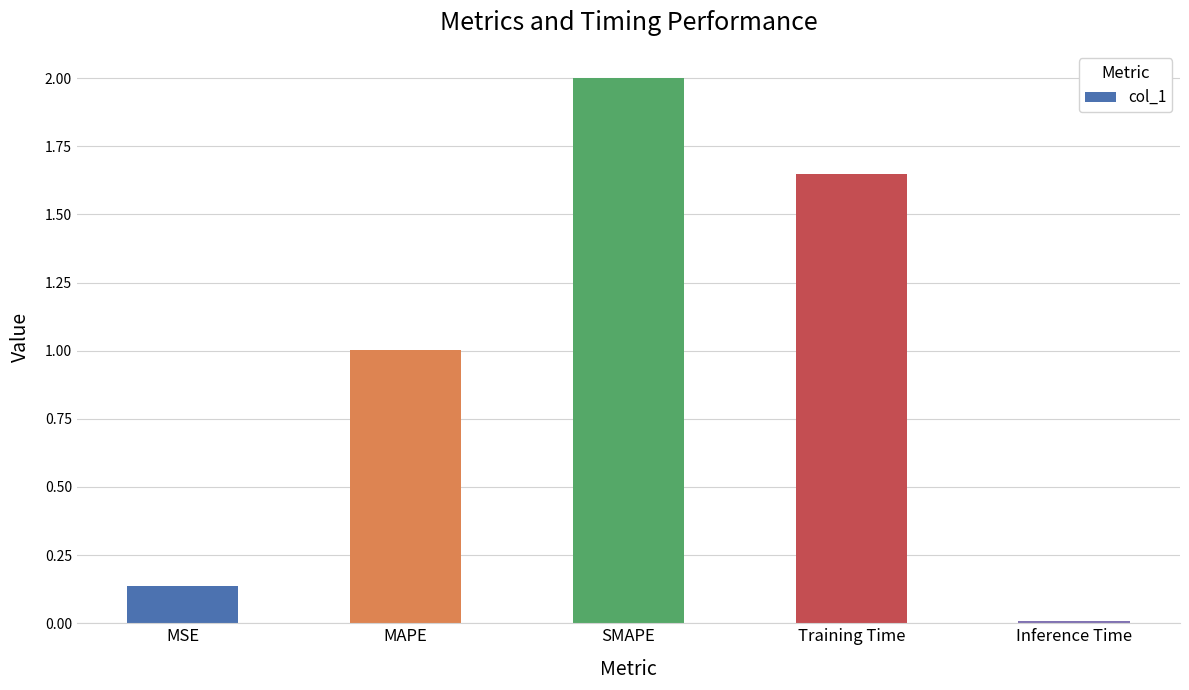

What is the sum of the values at Training Time and Inference Time?

1.7